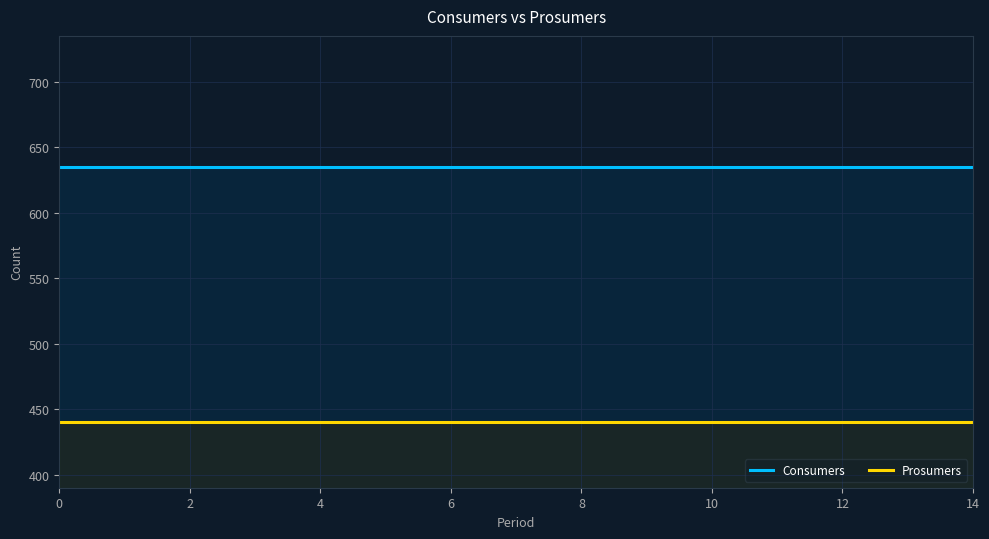

Rank the series by their maximum value, from lowest to highest.

Prosumers, Consumers